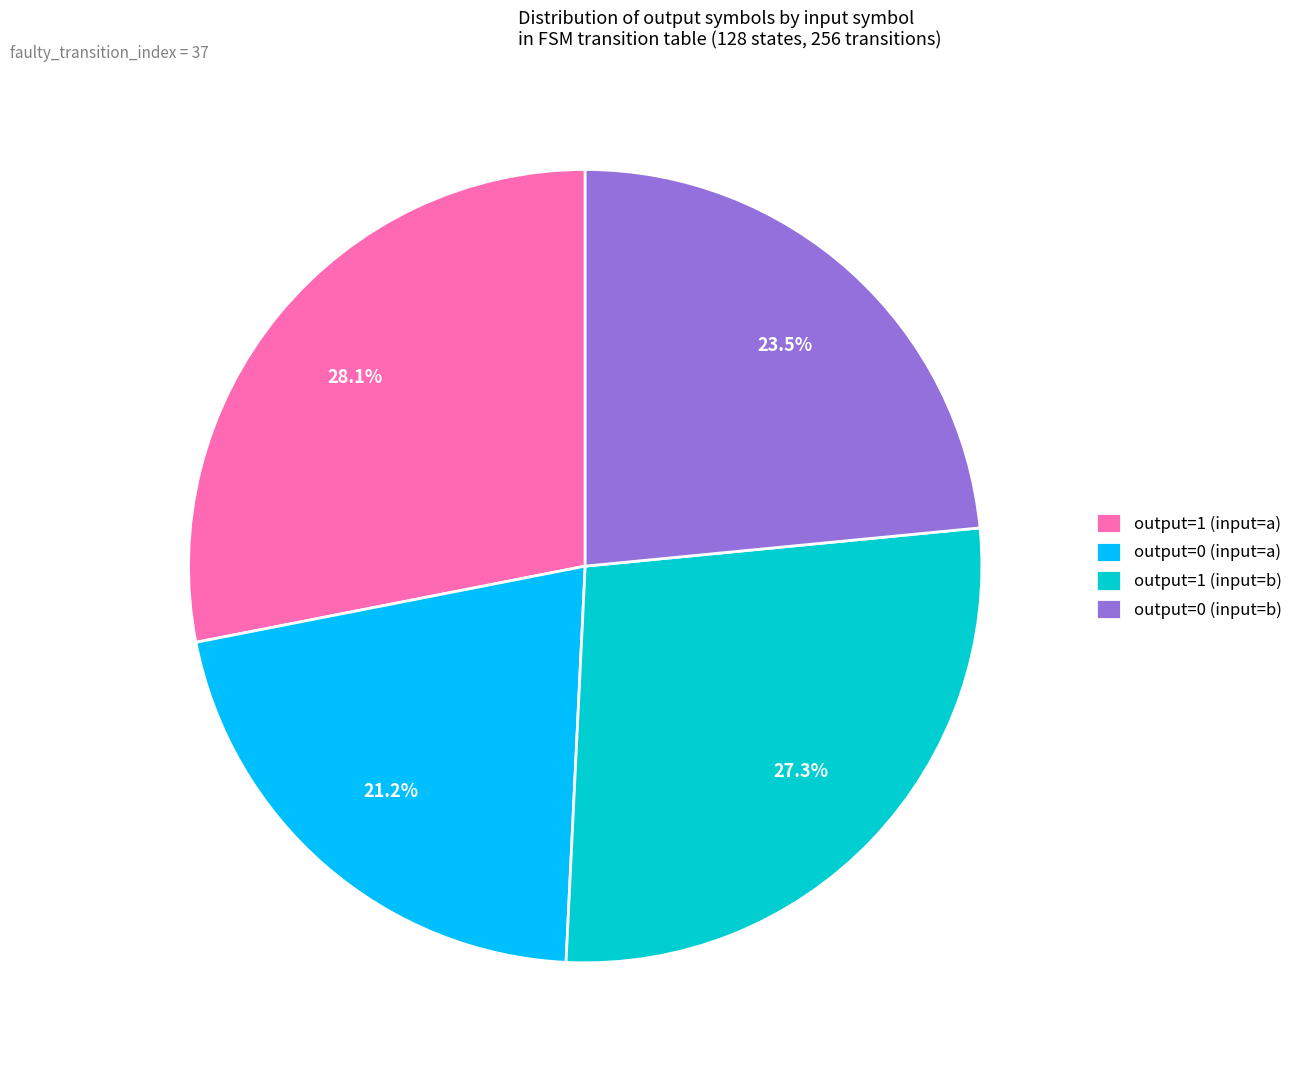

How many segments does this pie chart have?

4